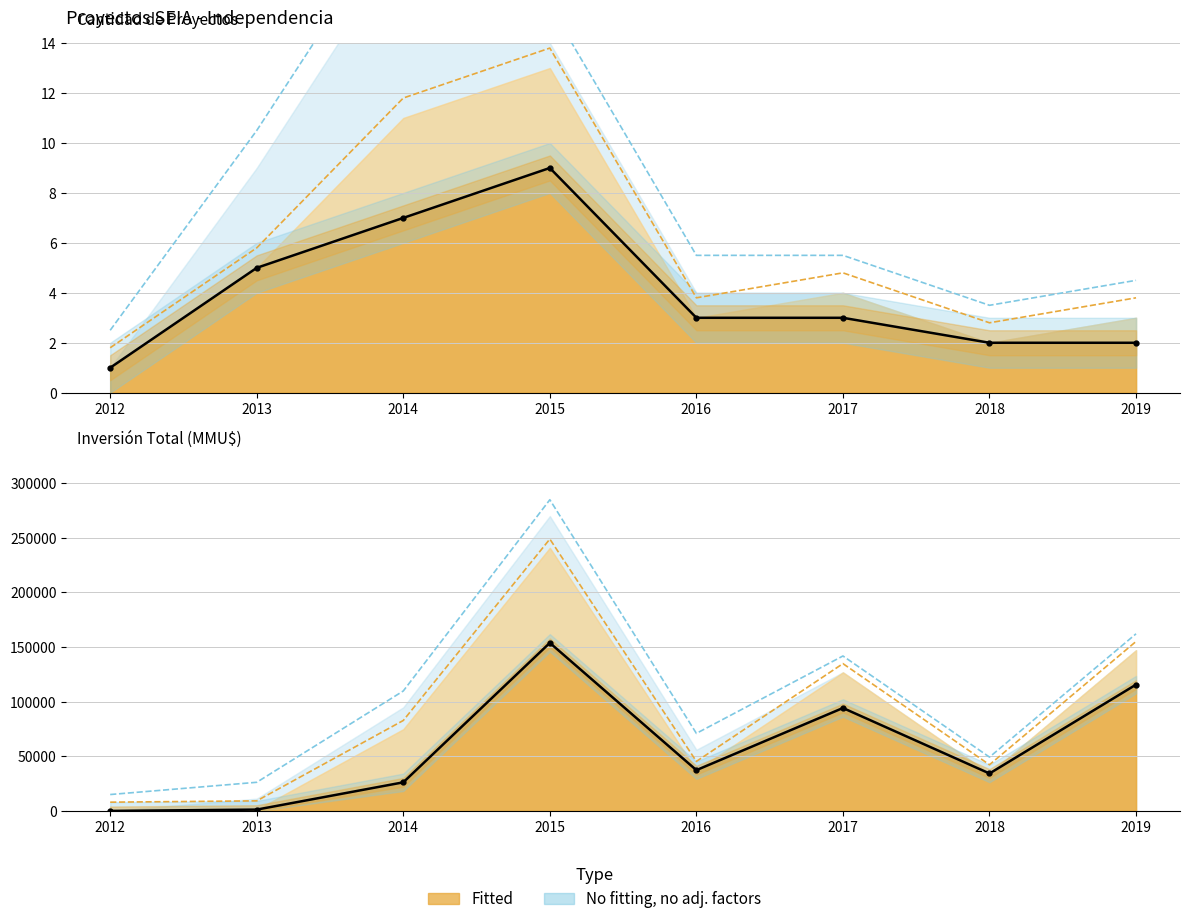

What is the difference between the second highest and minimum values?

115605